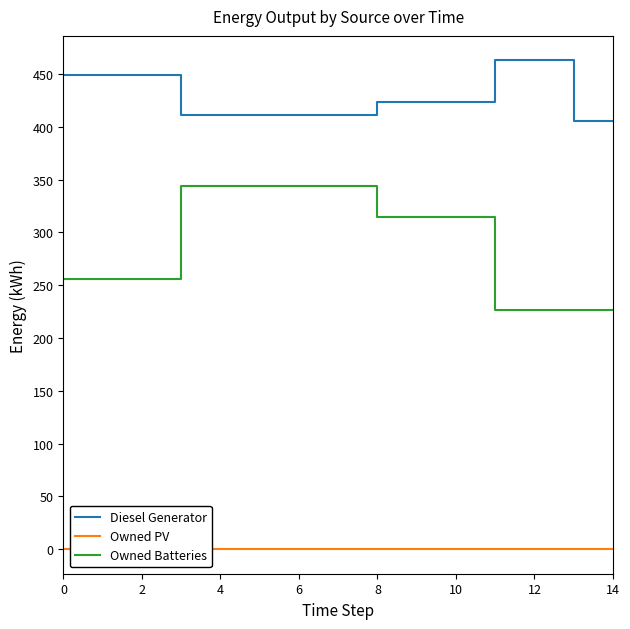

True or false: Owned Batteries and Diesel Generator cross at least once.

False